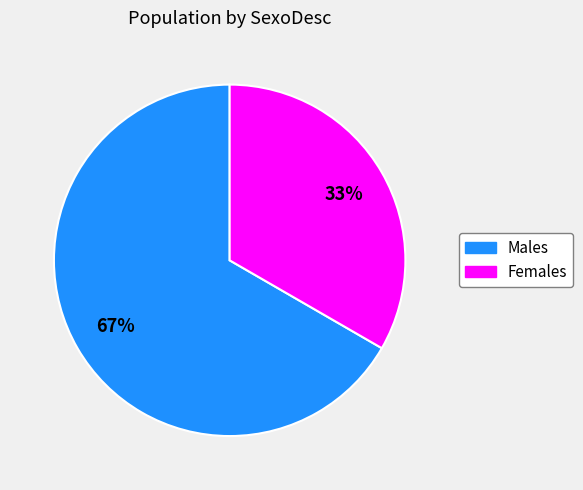

Do Females and Males together represent more than half of the pie?

Yes